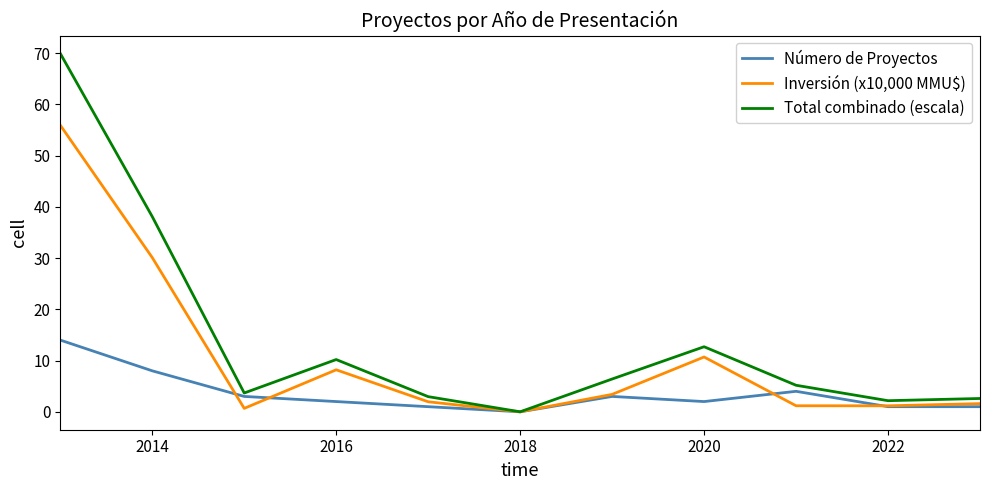

True or false: Inversión (x10,000 MMU$) and Total combinado (escala) cross at least once.

False